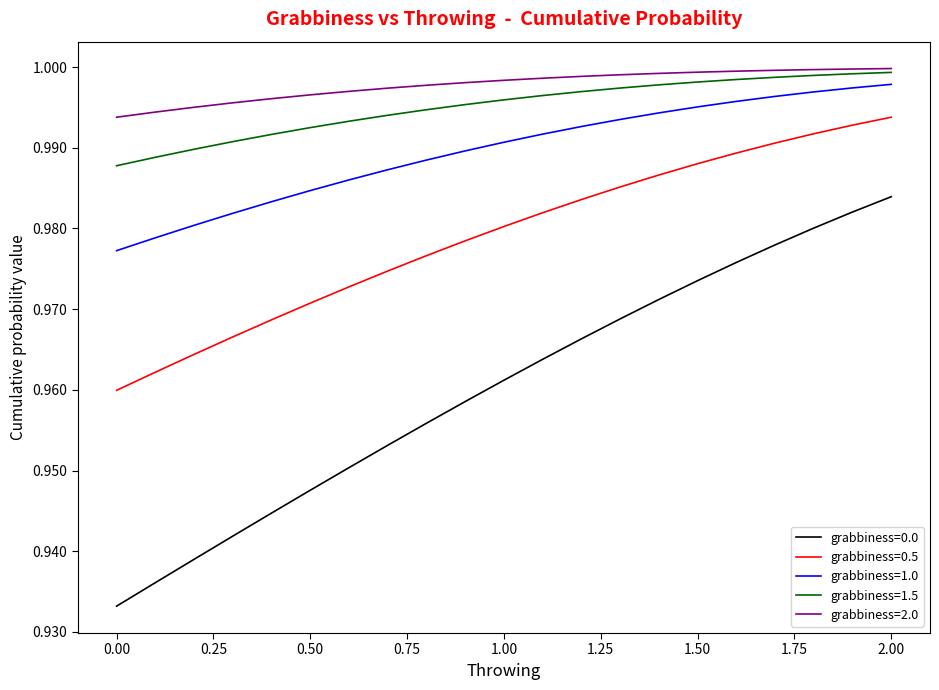

At how many categories does at least one series exceed 0?

21